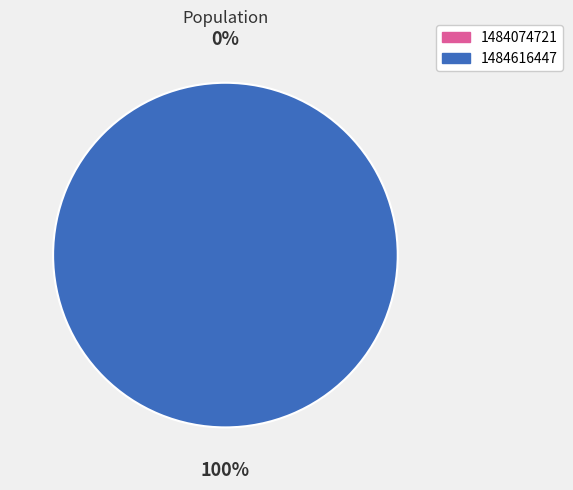

Count the number of slices in the pie.

2